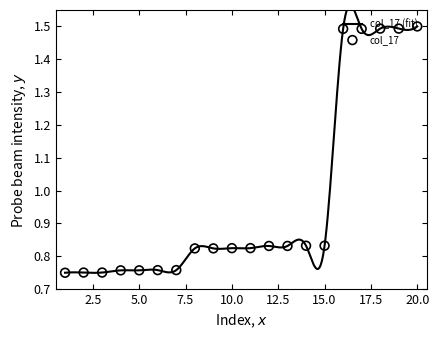

Between 12 and 2, which is larger?

12